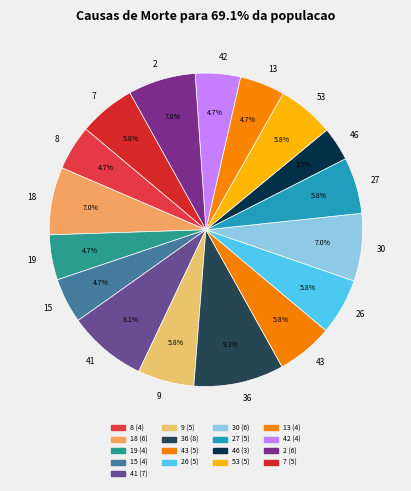

To the nearest percent, what is the difference between the 27 and 41 slice percentages?

2%